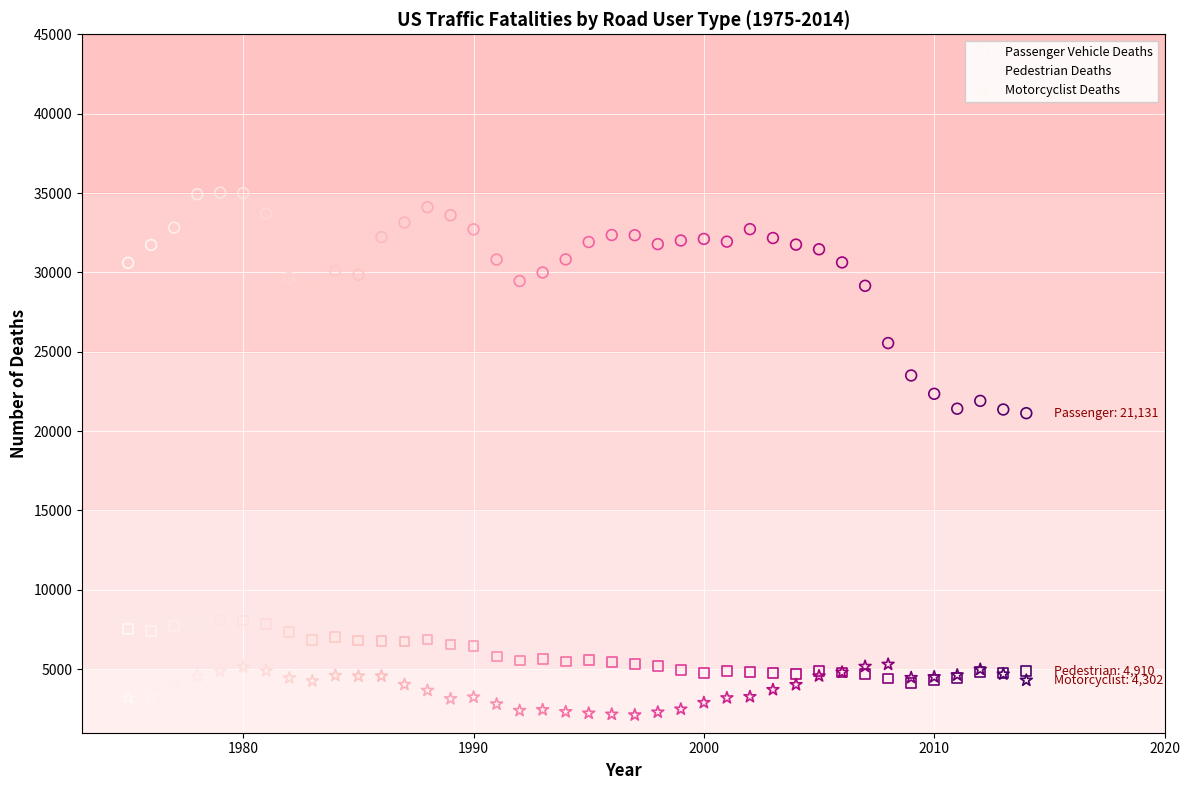

Which series has the largest Y range (max minus min)?

Passenger Vehicle Deaths